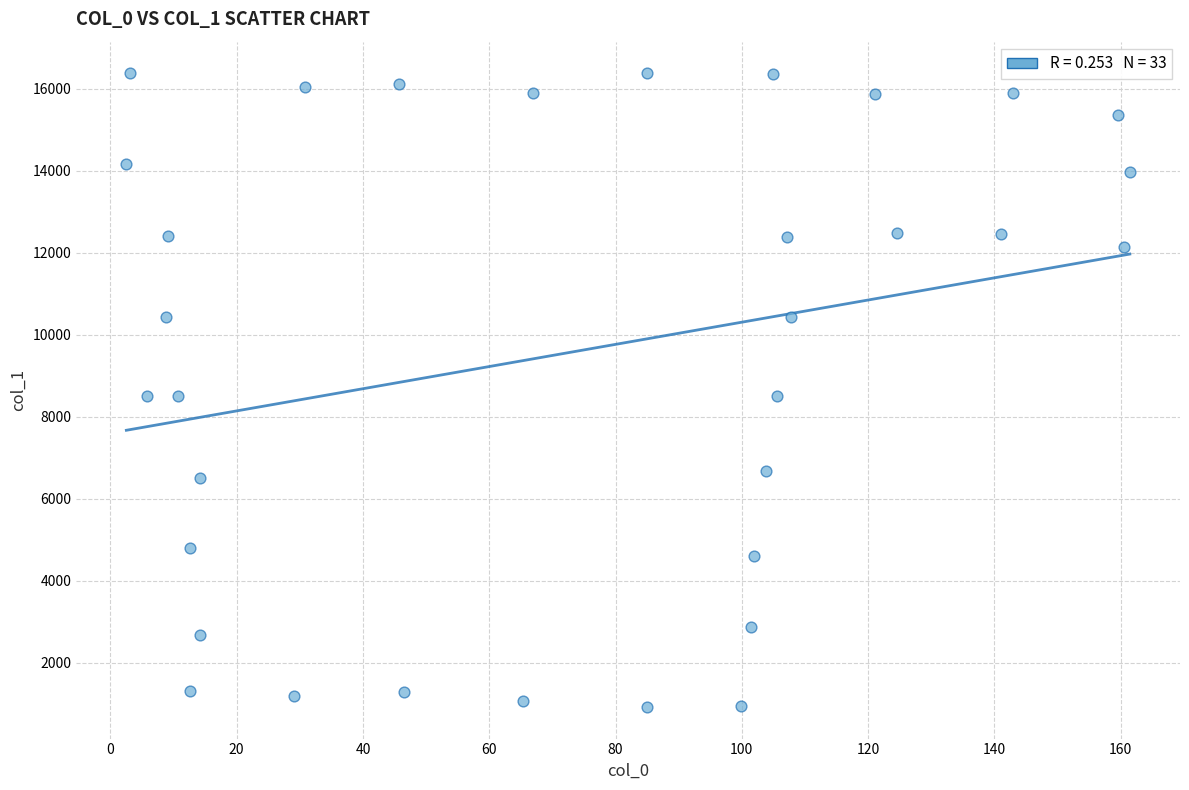

What is the range of X values (max minus min)?

158.9